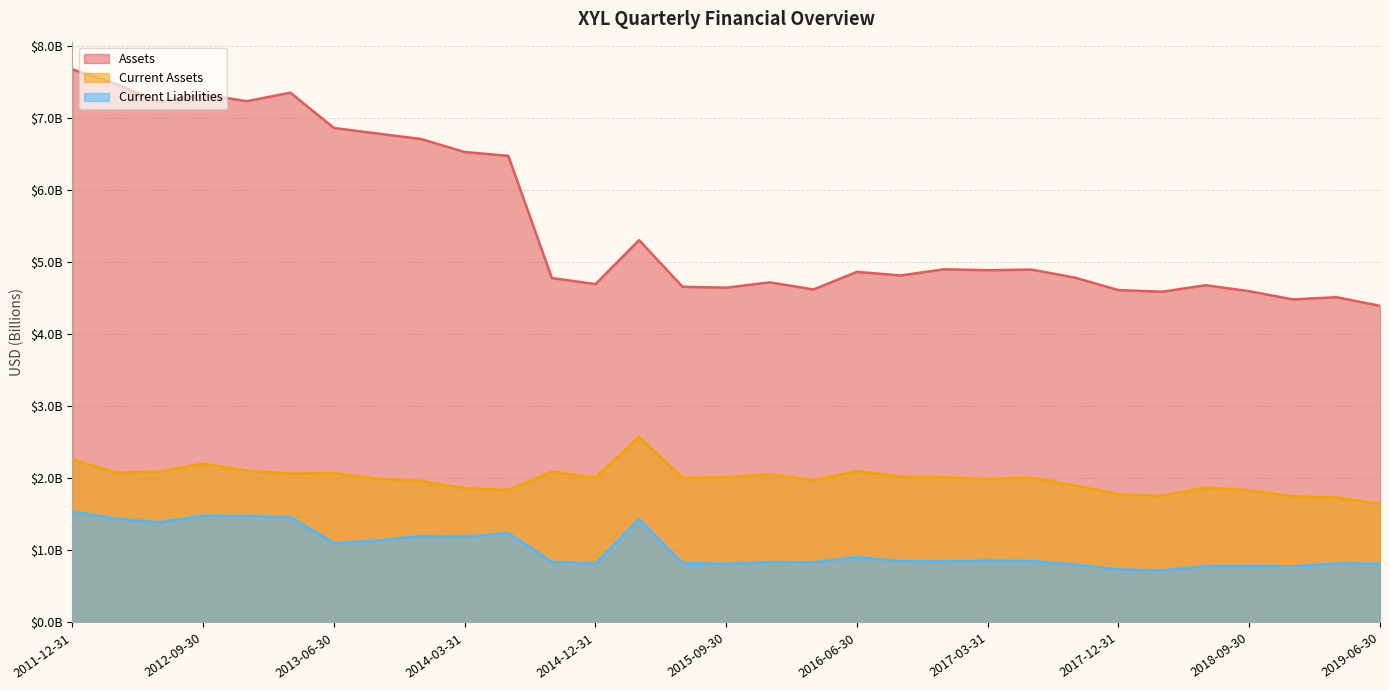

The value of Assets at 2012-03-31 is 7.5. True or false?

True